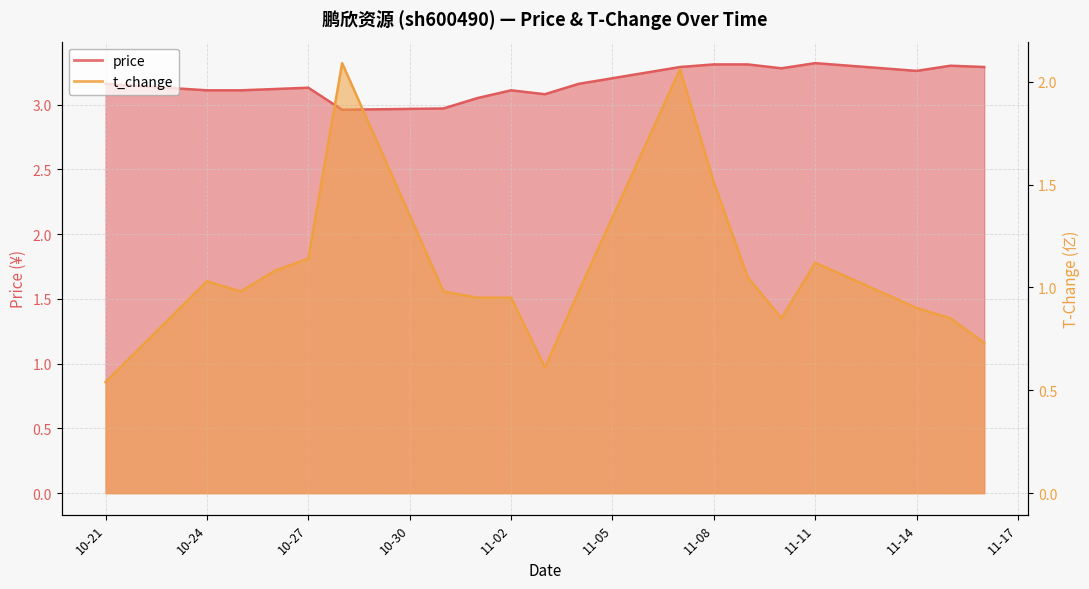

Between 2022-10-25 and 2022-10-27, which is larger?

2022-10-27